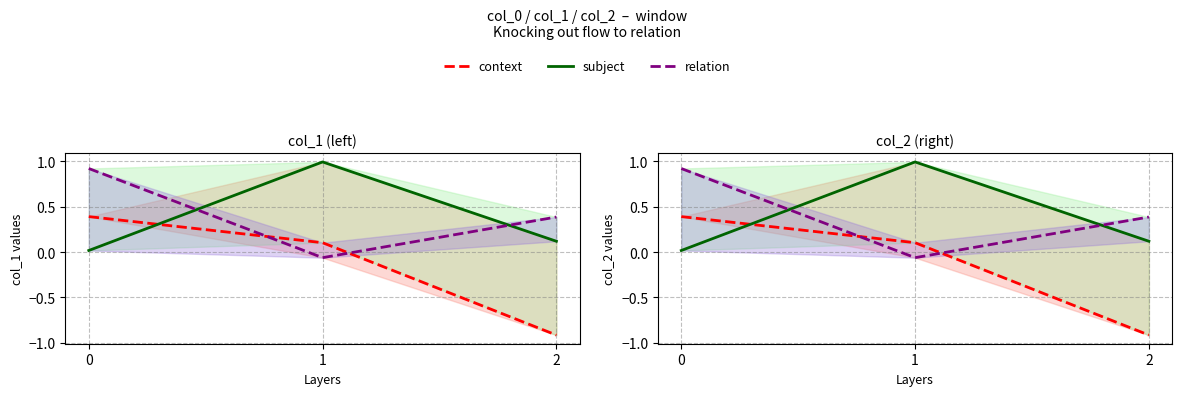

What is the highest value of the subject series?

1.0